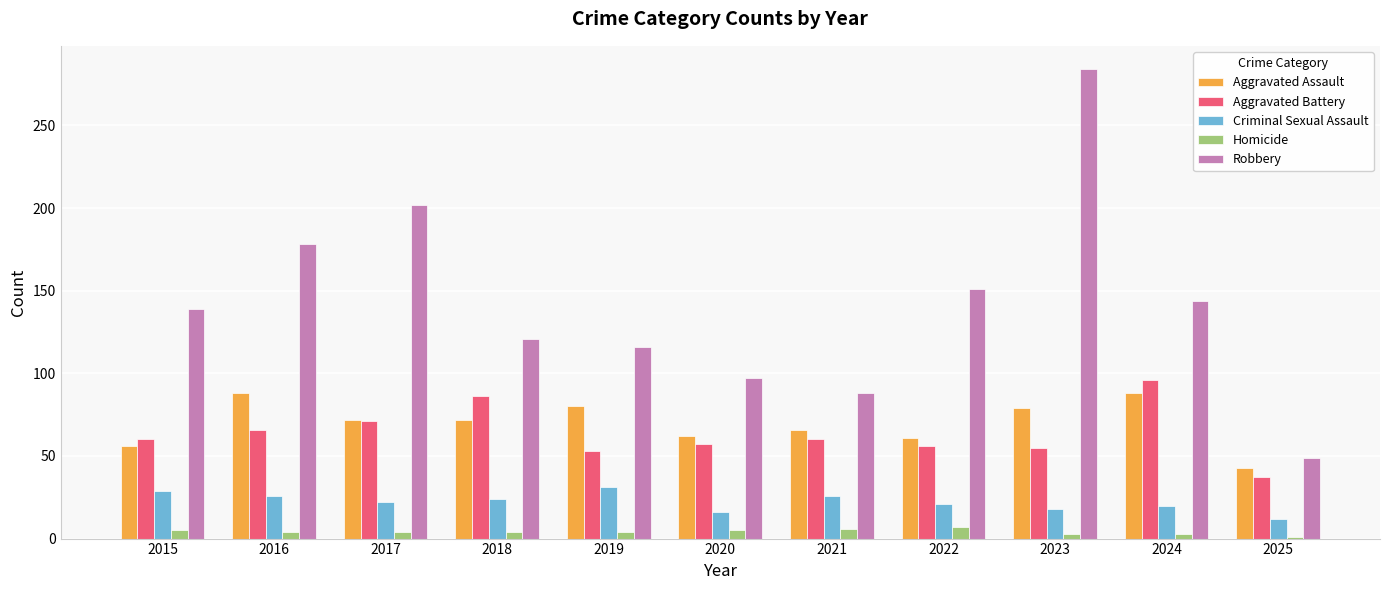

What is the difference between the maximum and minimum values in the Criminal Sexual Assault series?

19